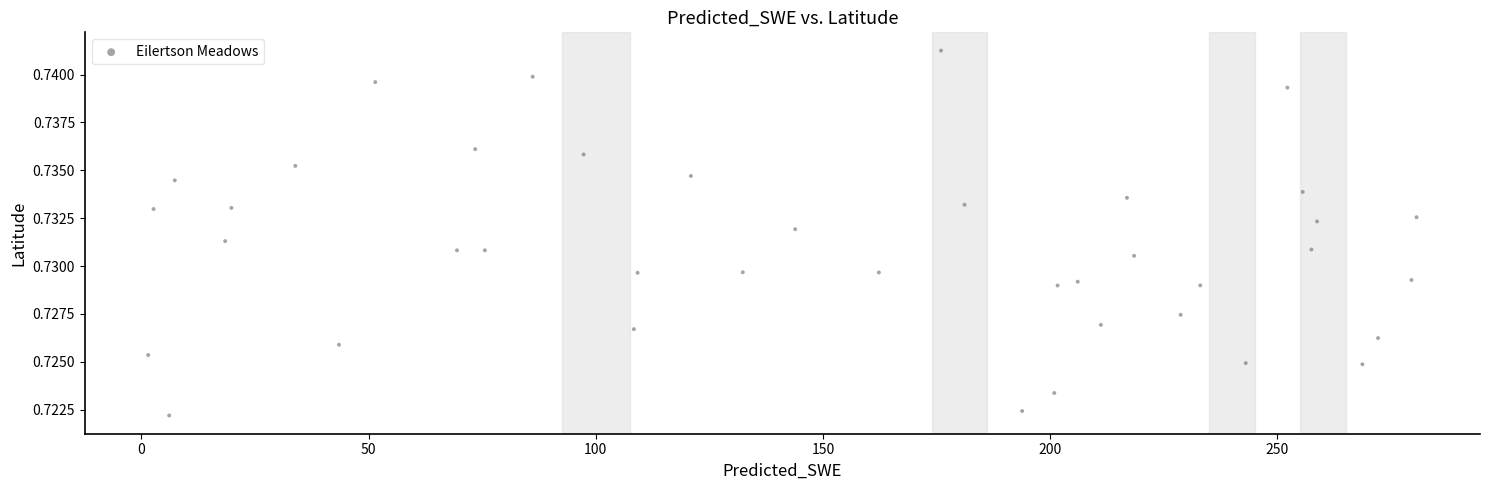

What is the range of X values (max minus min)?

279.1